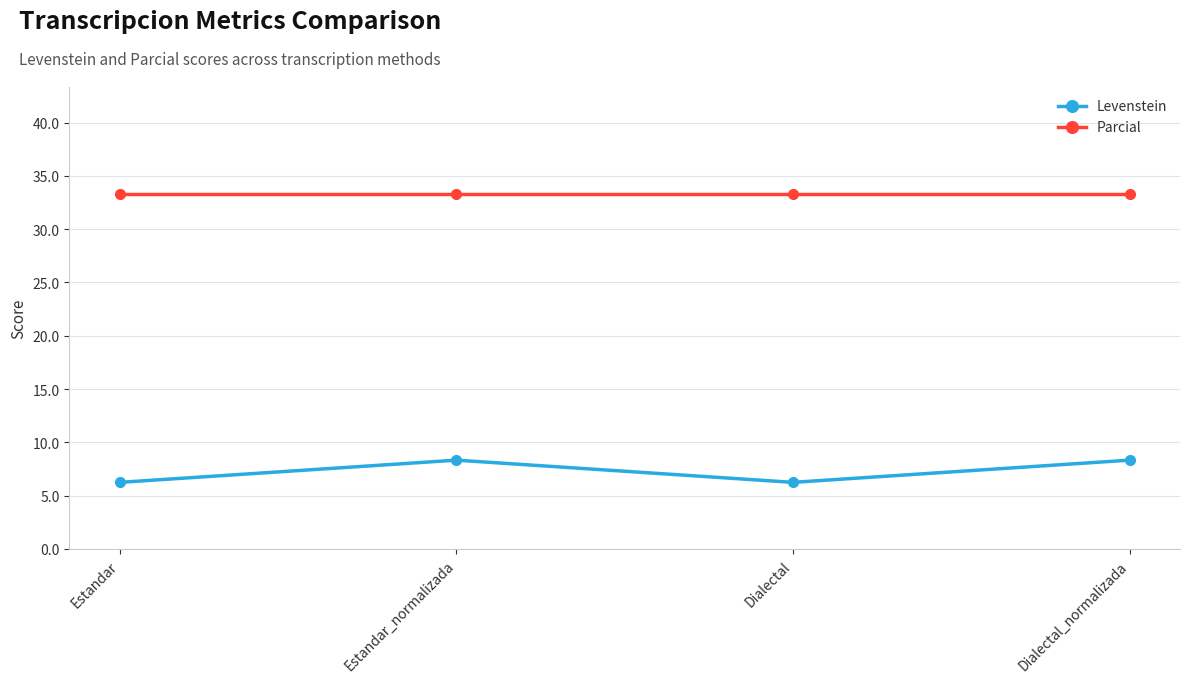

True or false: Parcial has more than 1 points higher than both neighbors.

False